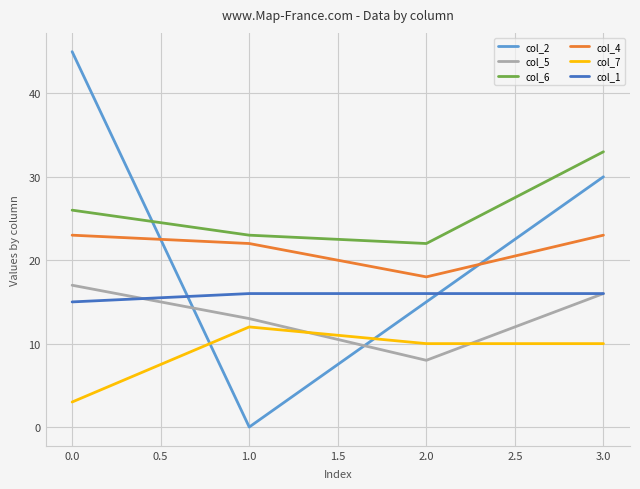

What position from the right is 2.0?

2